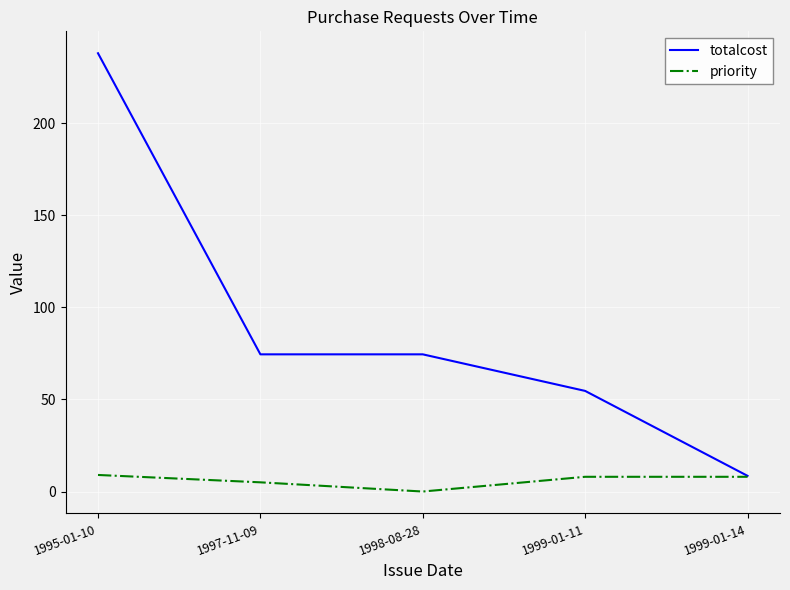

Between 1995-01-10 and 1999-01-11, which series saw the biggest shift?

totalcost